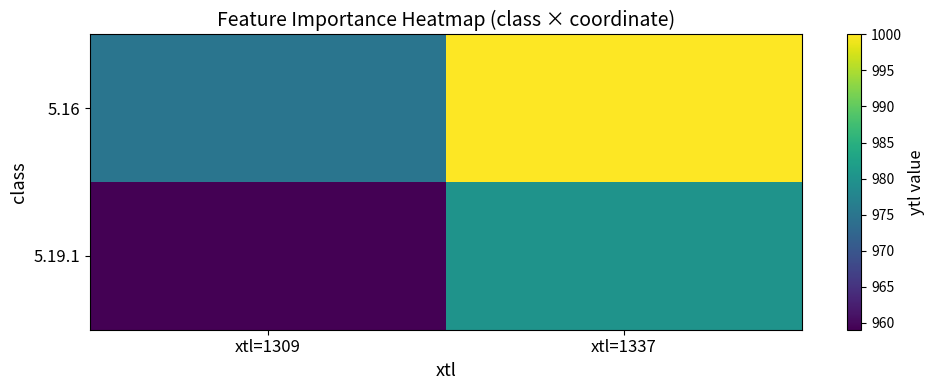

Reading left to right, what are all the values shown in this chart?

5.16: xtl=1309=975	xtl=1337=1000
5.19.1: xtl=1309=959	xtl=1337=980